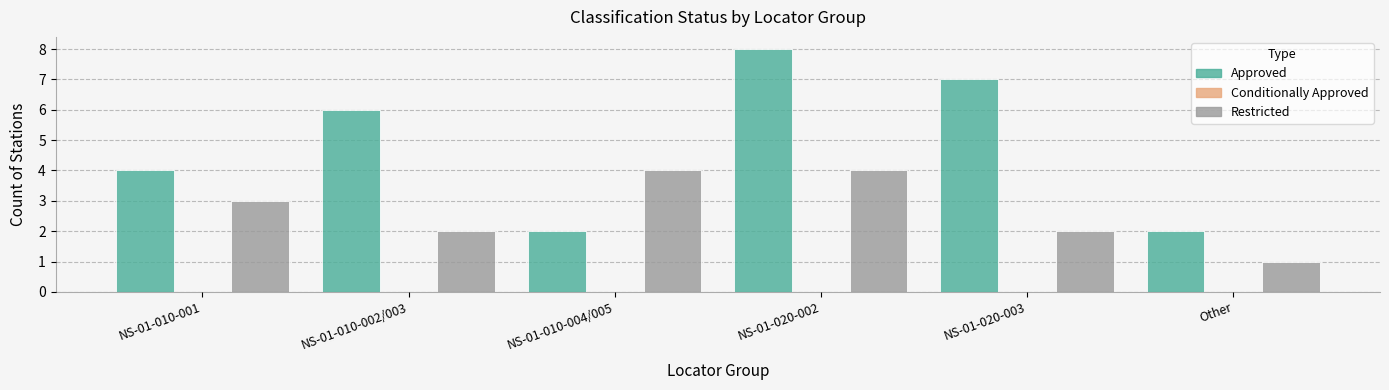

Are the bars grouped side by side (vs. stacked)?

Yes